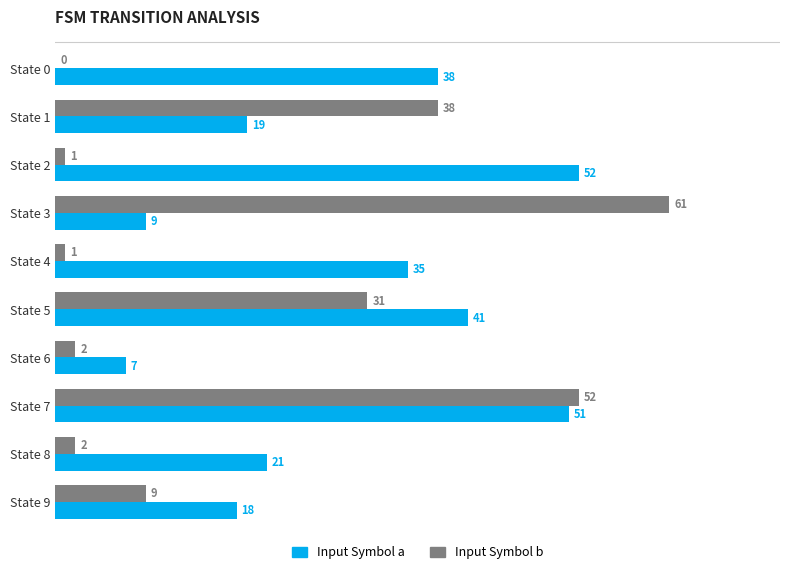

What is the highest value of the Input Symbol a series?

52